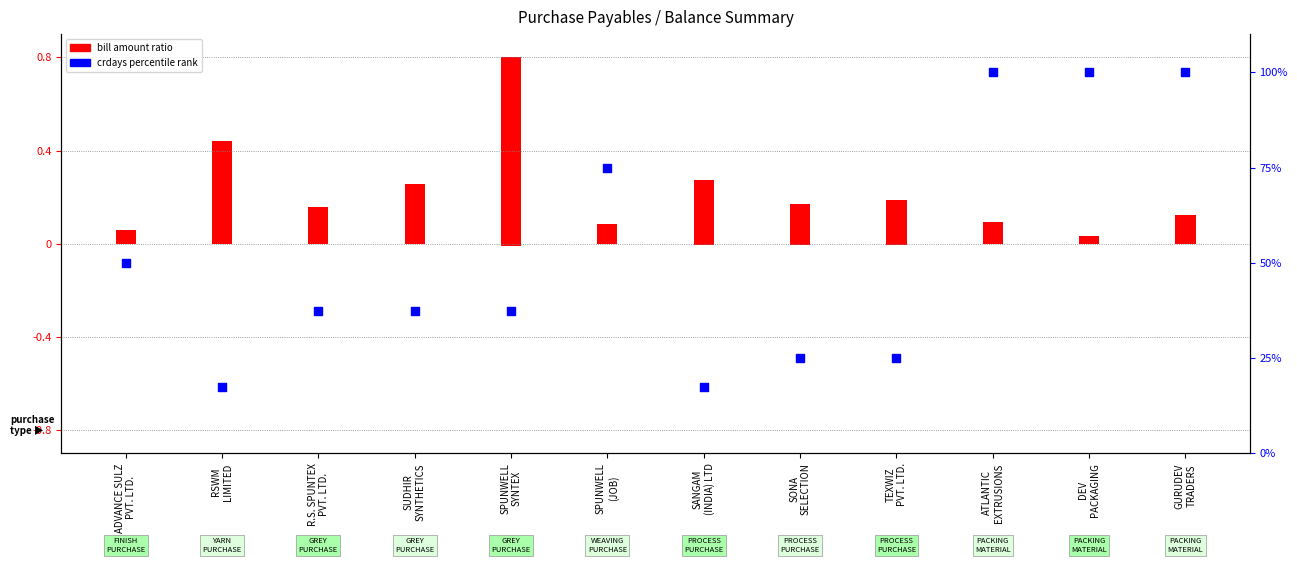

Which series reaches the maximum Y coordinate?

crdays percentile